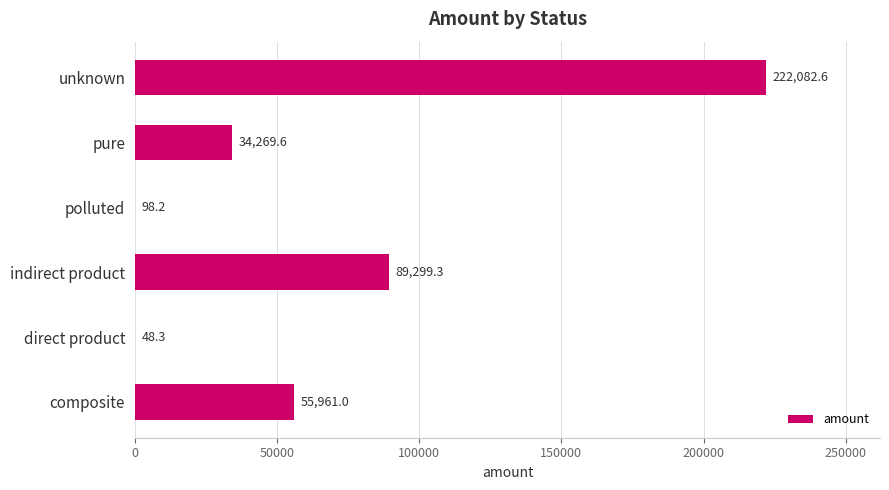

What is the sum of the values at pure and unknown?

256352.2